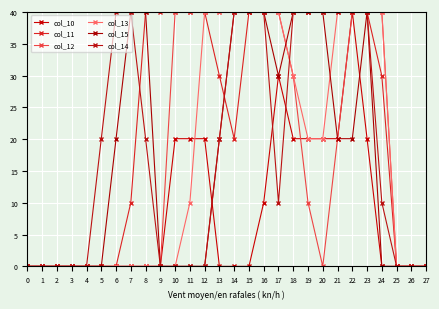

What are all the series names shown in the legend?

col_10, col_11, col_12, col_13, col_15, col_14